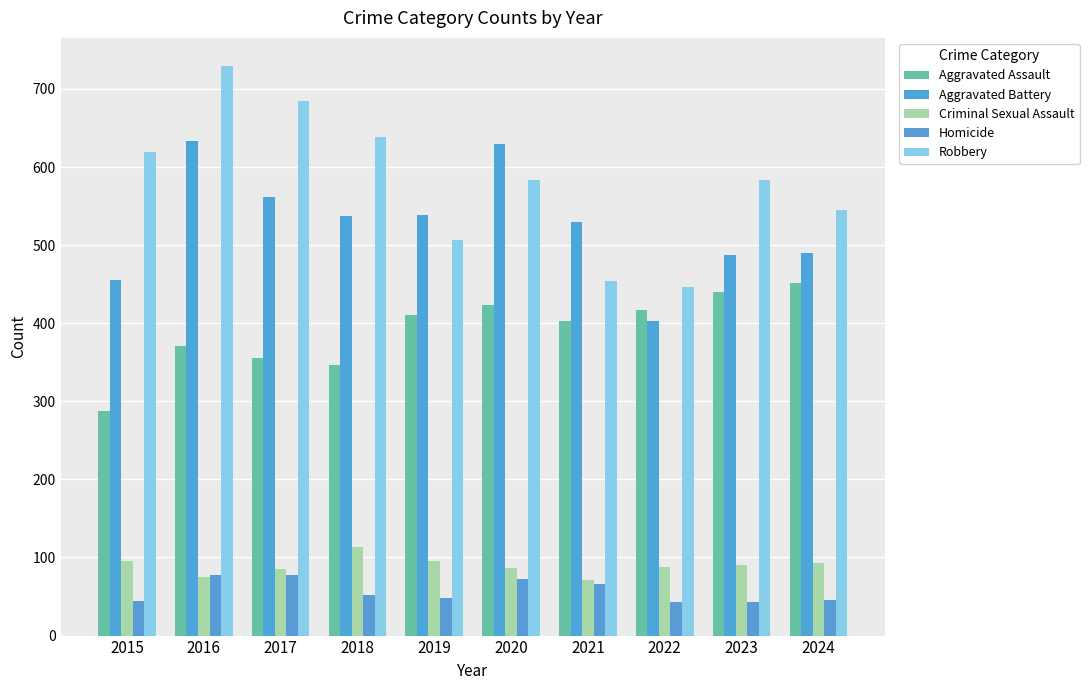

How many bars are there in each group?

5